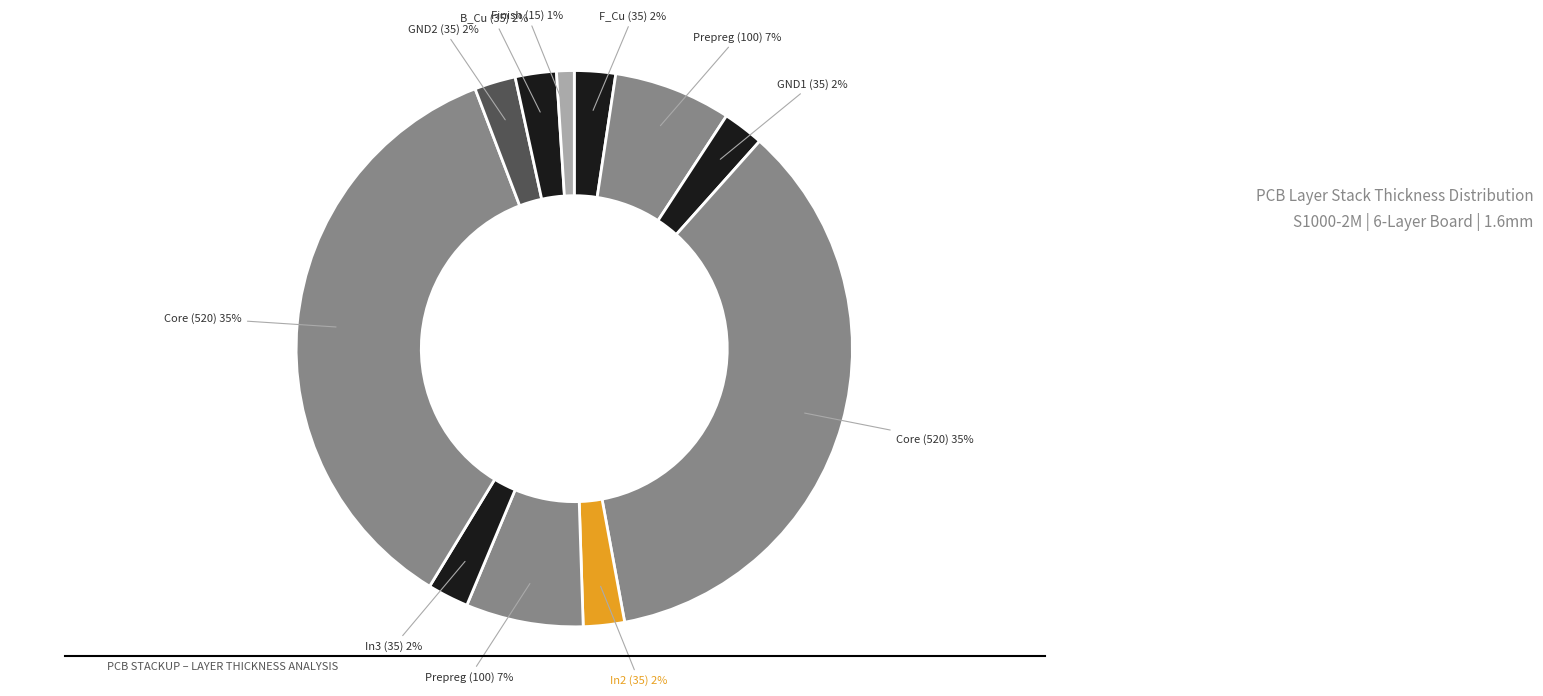

How many slices are in this pie chart?

11